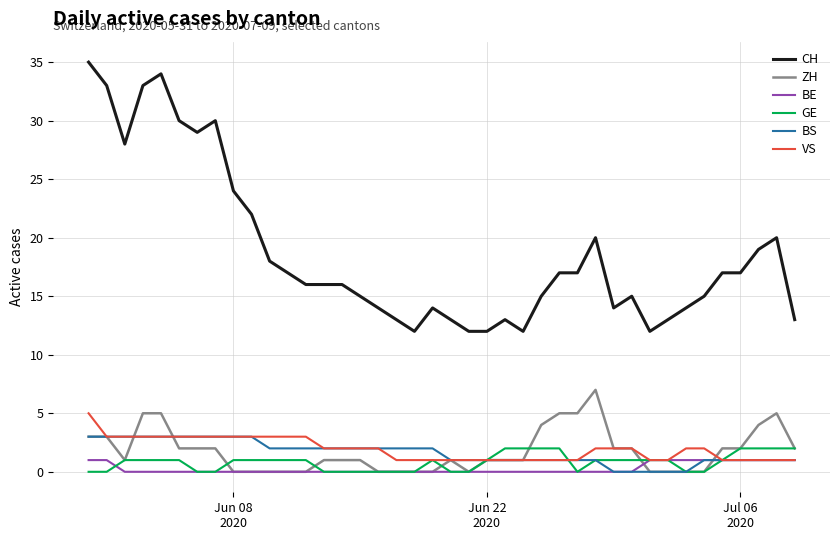

True or false: CH and BS cross at least once.

False